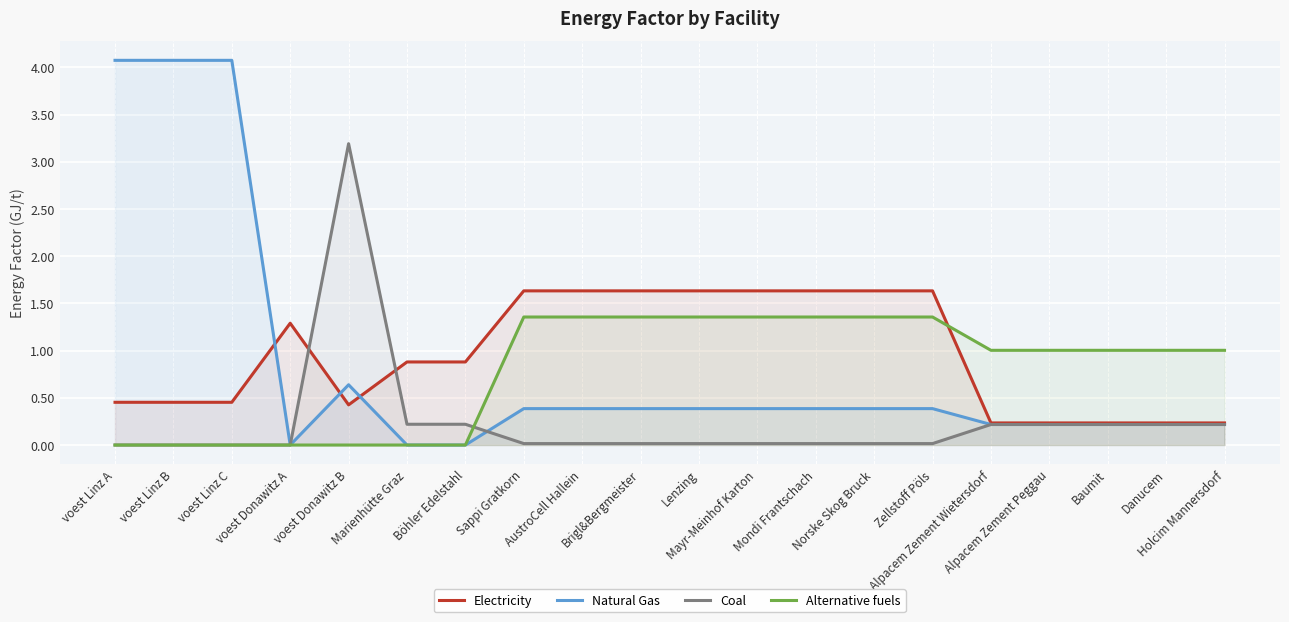

Reading right to left, what are all the values shown in this chart?

Electricity: Holcim Mannersdorf=0.2	Danucem=0.2	Baumit=0.2	Alpacem Zement Peggau=0.2	Alpacem Zement Wietersdorf=0.2	Zellstoff Pöls=1.6	Norske Skog Bruck=1.6	Mondi Frantschach=1.6	Mayr-Meinhof Karton=1.6	Lenzing=1.6	Brigl&Bergmeister=1.6	AustroCell Hallein=1.6	Sappi Gratkorn=1.6	Böhler Edelstahl=0.9	Marienhütte Graz=0.9	voest Donawitz B=0.4	voest Donawitz A=1.3	voest Linz C=0.5	voest Linz B=0.5	voest Linz A=0.5
Natural Gas: Holcim Mannersdorf=0.2	Danucem=0.2	Baumit=0.2	Alpacem Zement Peggau=0.2	Alpacem Zement Wietersdorf=0.2	Zellstoff Pöls=0.4	Norske Skog Bruck=0.4	Mondi Frantschach=0.4	Mayr-Meinhof Karton=0.4	Lenzing=0.4	Brigl&Bergmeister=0.4	AustroCell Hallein=0.4	Sappi Gratkorn=0.4	Böhler Edelstahl=0.0	Marienhütte Graz=0.0	voest Donawitz B=0.6	voest Donawitz A=0.0	voest Linz C=4.1	voest Linz B=4.1	voest Linz A=4.1
Coal: Holcim Mannersdorf=0.2	Danucem=0.2	Baumit=0.2	Alpacem Zement Peggau=0.2	Alpacem Zement Wietersdorf=0.2	Zellstoff Pöls=0.0	Norske Skog Bruck=0.0	Mondi Frantschach=0.0	Mayr-Meinhof Karton=0.0	Lenzing=0.0	Brigl&Bergmeister=0.0	AustroCell Hallein=0.0	Sappi Gratkorn=0.0	Böhler Edelstahl=0.2	Marienhütte Graz=0.2	voest Donawitz B=3.2	voest Donawitz A=0.0	voest Linz C=0.0	voest Linz B=0.0	voest Linz A=0.0
Alternative fuels: Holcim Mannersdorf=1.0	Danucem=1.0	Baumit=1.0	Alpacem Zement Peggau=1.0	Alpacem Zement Wietersdorf=1.0	Zellstoff Pöls=1.4	Norske Skog Bruck=1.4	Mondi Frantschach=1.4	Mayr-Meinhof Karton=1.4	Lenzing=1.4	Brigl&Bergmeister=1.4	AustroCell Hallein=1.4	Sappi Gratkorn=1.4	Böhler Edelstahl=0.0	Marienhütte Graz=0.0	voest Donawitz B=0.0	voest Donawitz A=0.0	voest Linz C=0.0	voest Linz B=0.0	voest Linz A=0.0